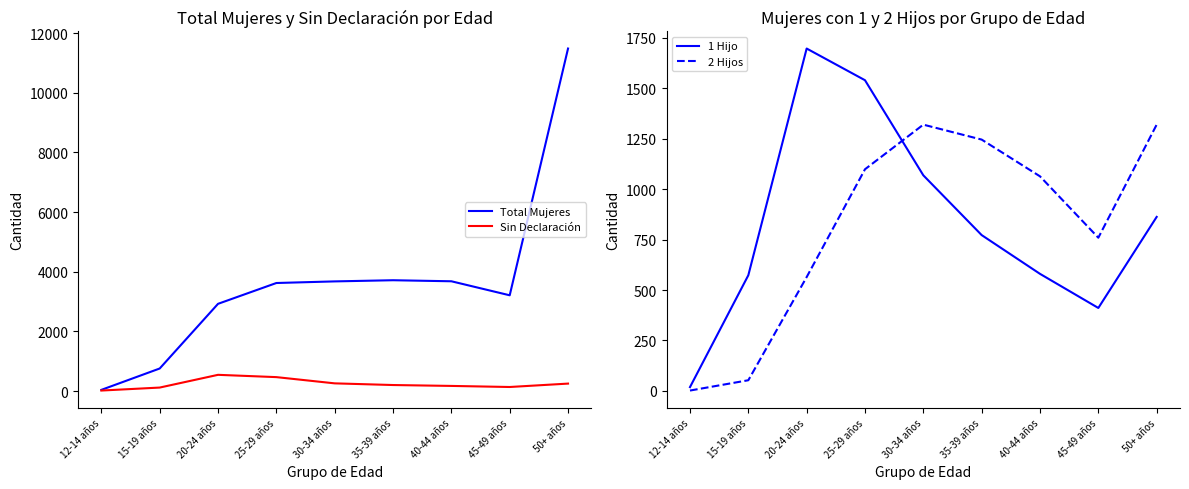

At which label does 2 Hijos reach its minimum?

12-14 años